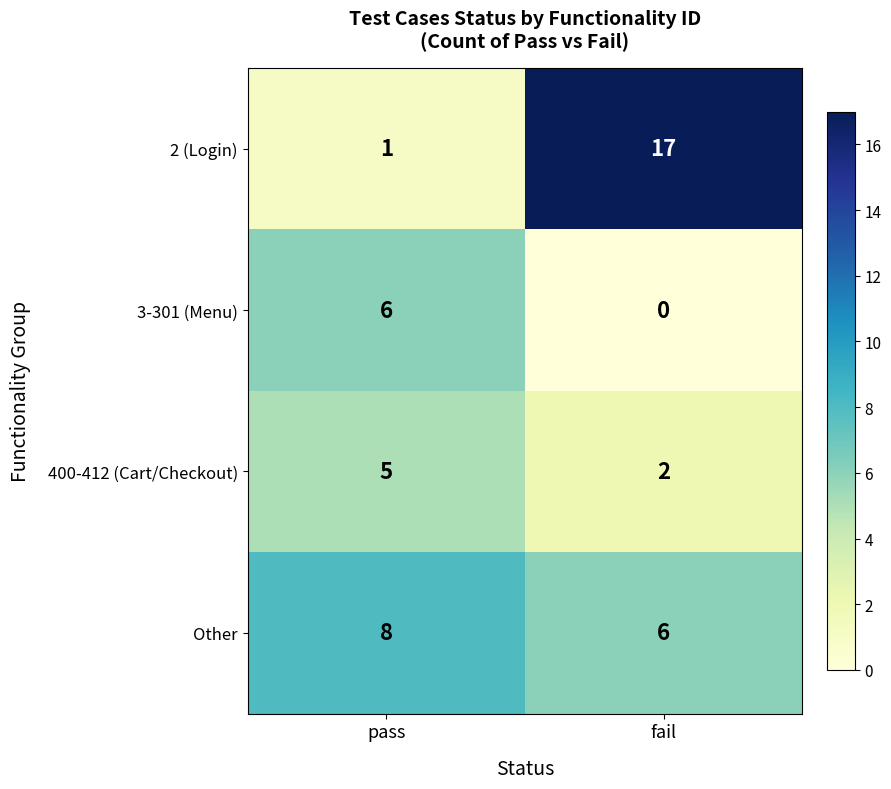

Rank the series by their maximum value, from lowest to highest.

400-412 (Cart/Checkout), 3-301 (Menu), Other, 2 (Login)